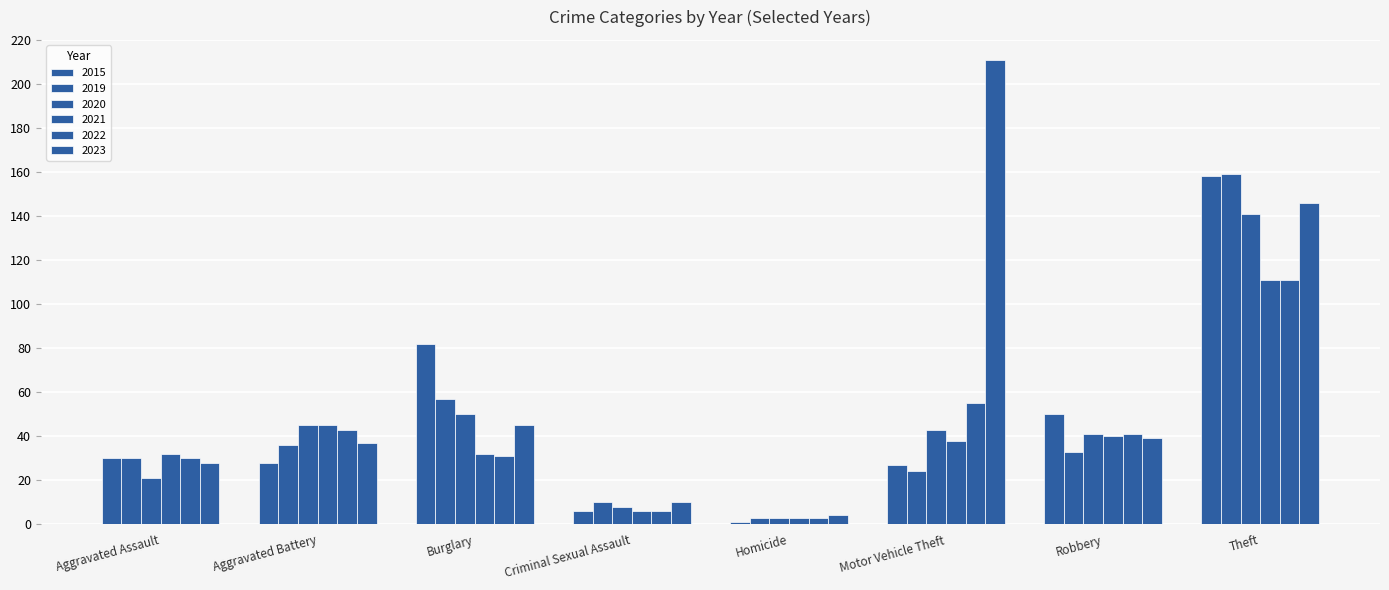

What is the total value across all series at Motor Vehicle Theft?

398